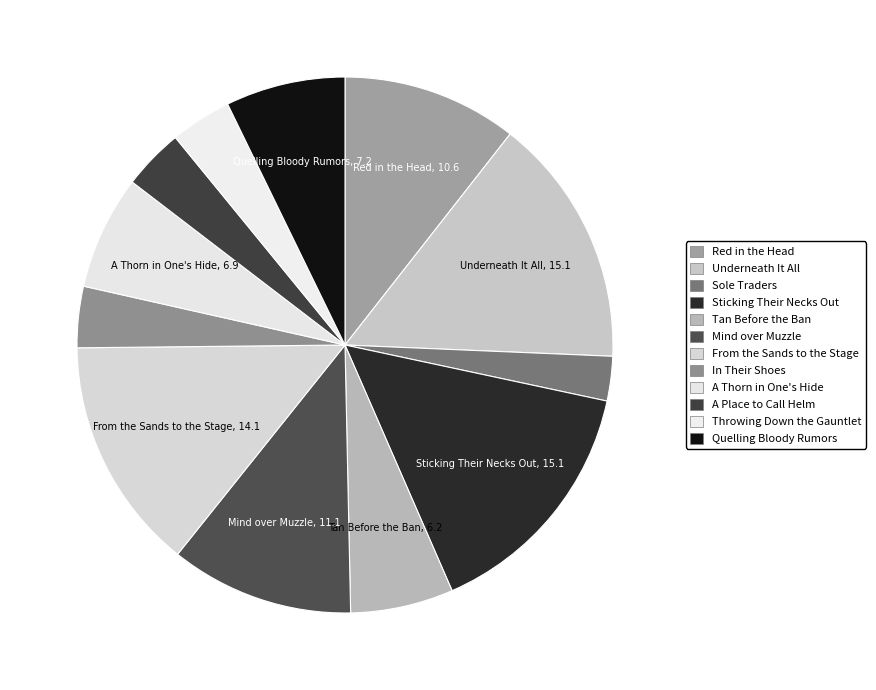

What percentage is the Red in the Head slice, to the nearest percent?

11%